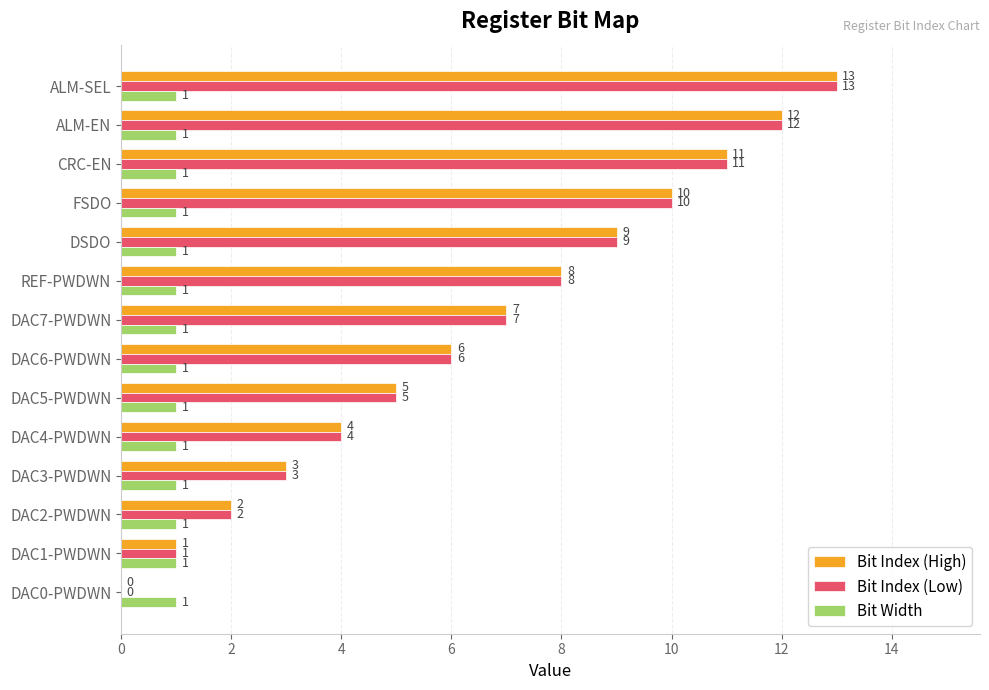

What is the maximum value shown in the chart?

13